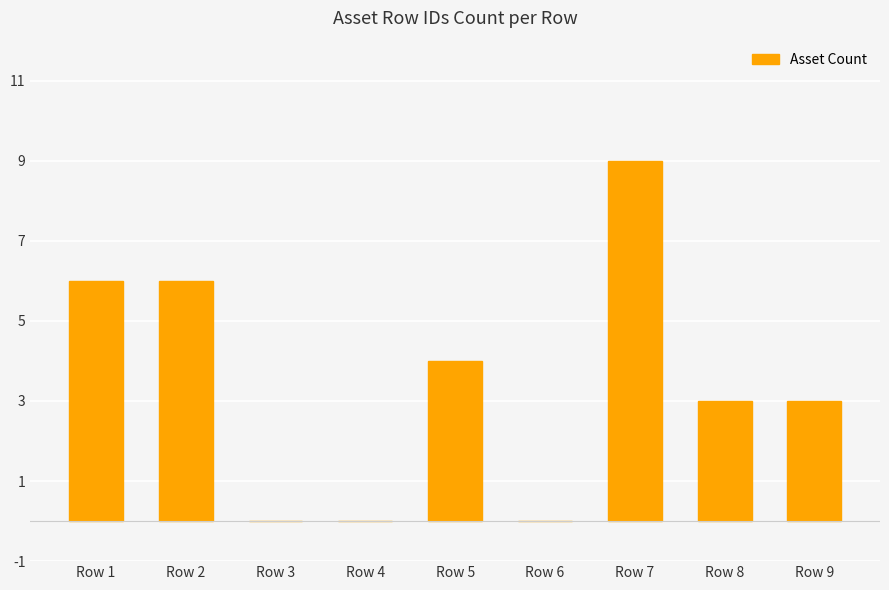

What is the difference between the values at Row 9 and Row 2?

3